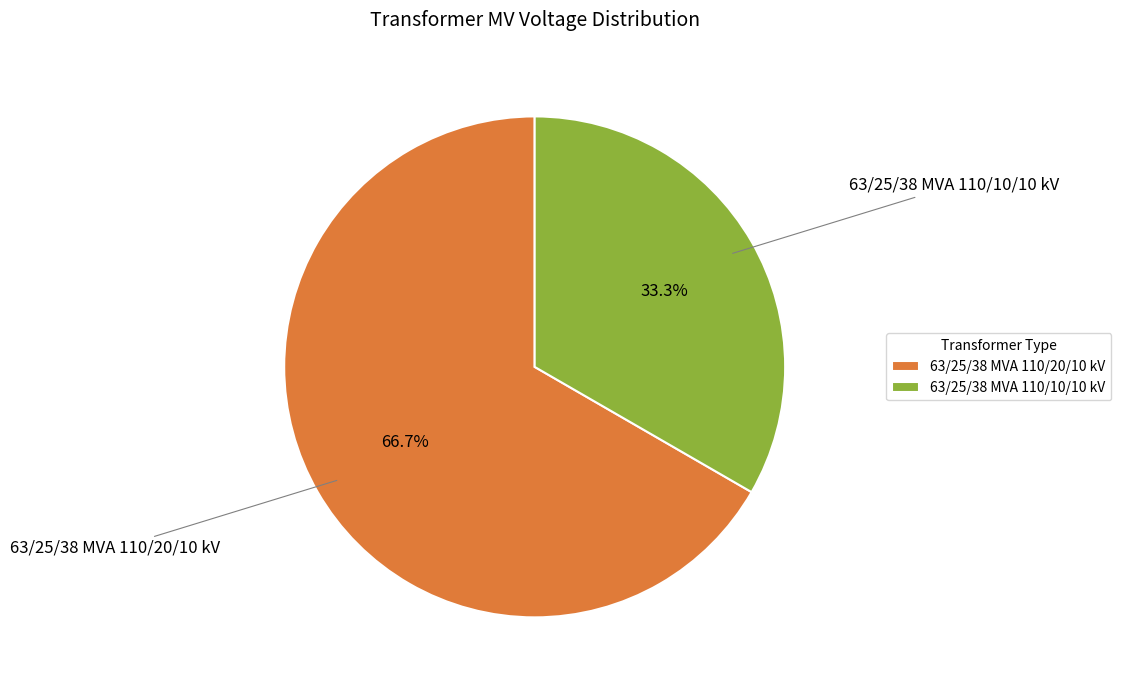

To the nearest percent, what is the average slice percentage?

50%